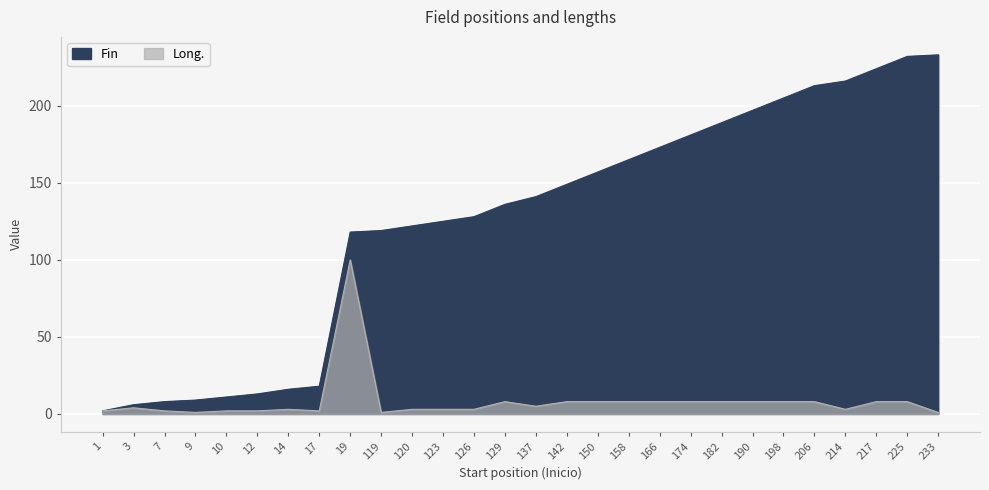

What are all the series names shown in the legend?

Fin, Long.